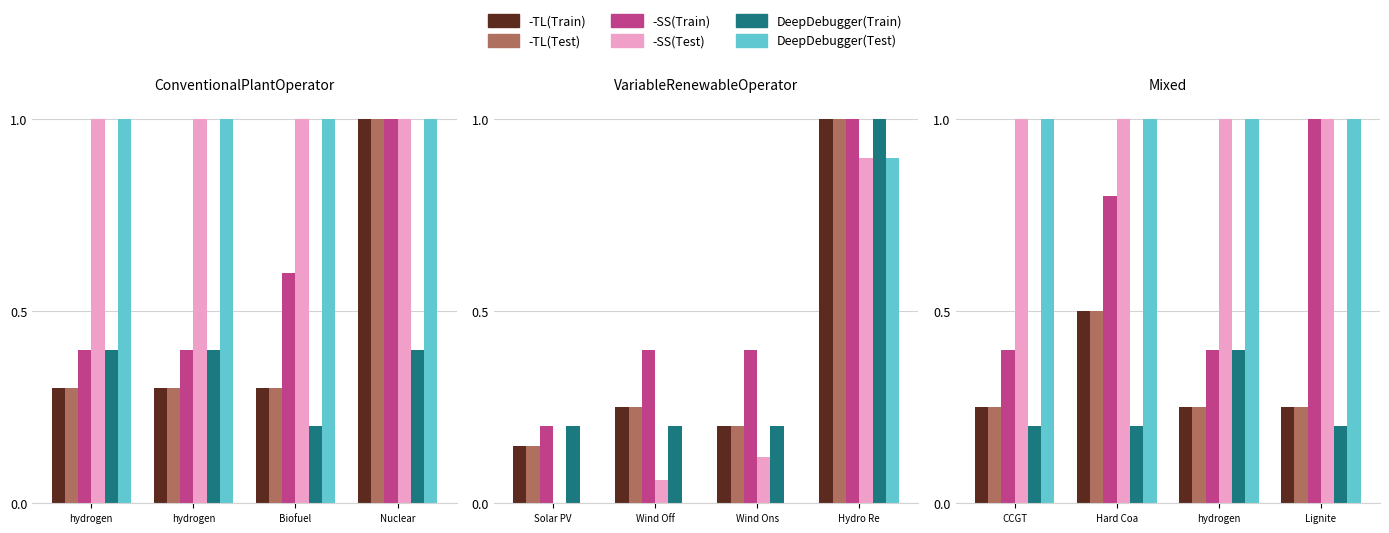

The LeadTime (Train) series shows 0.2 at hydrogen. True or false?

False